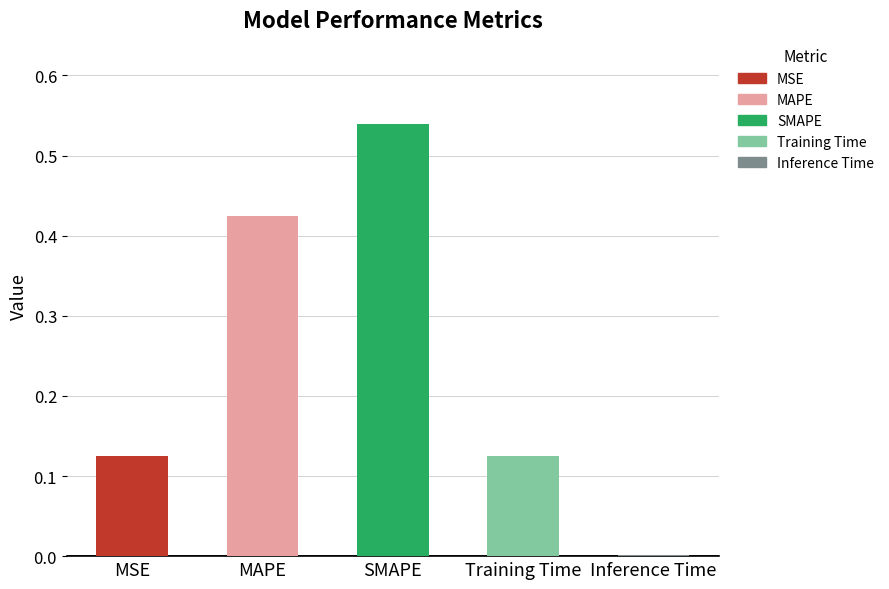

What is the change in value from MAPE to Training Time?

-0.3